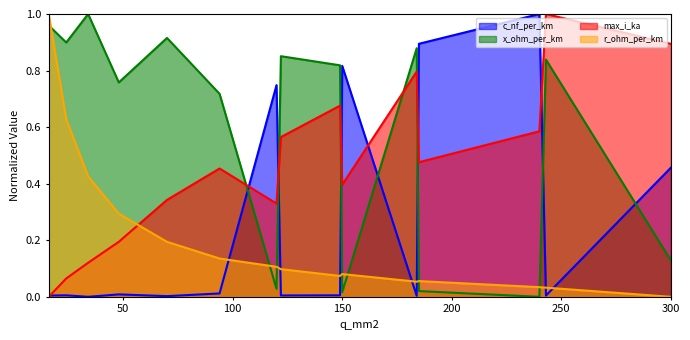

Count the number of categories in the chart.

15